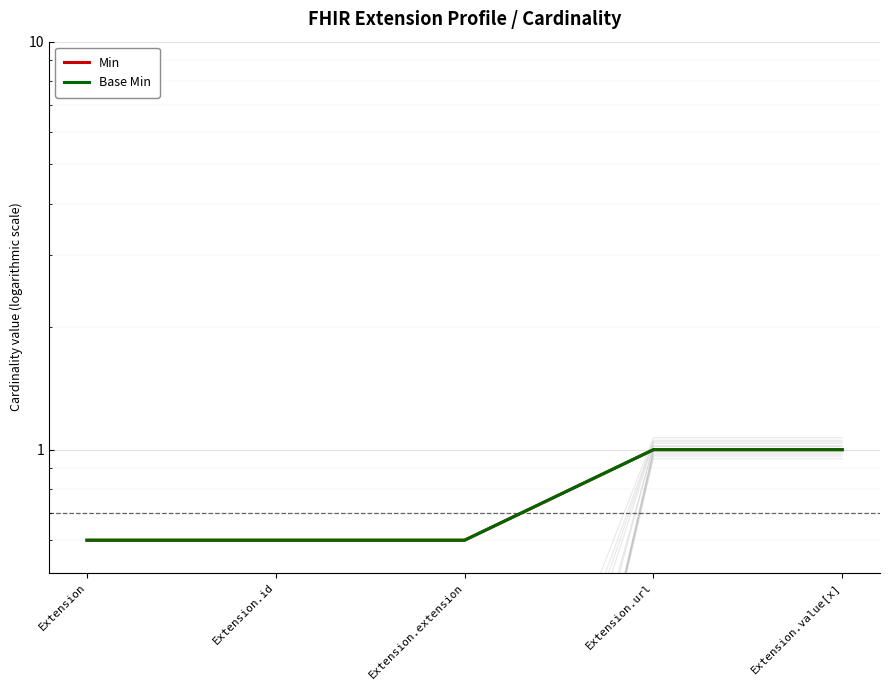

What is the label of the 2nd point from the right?

Extension.url